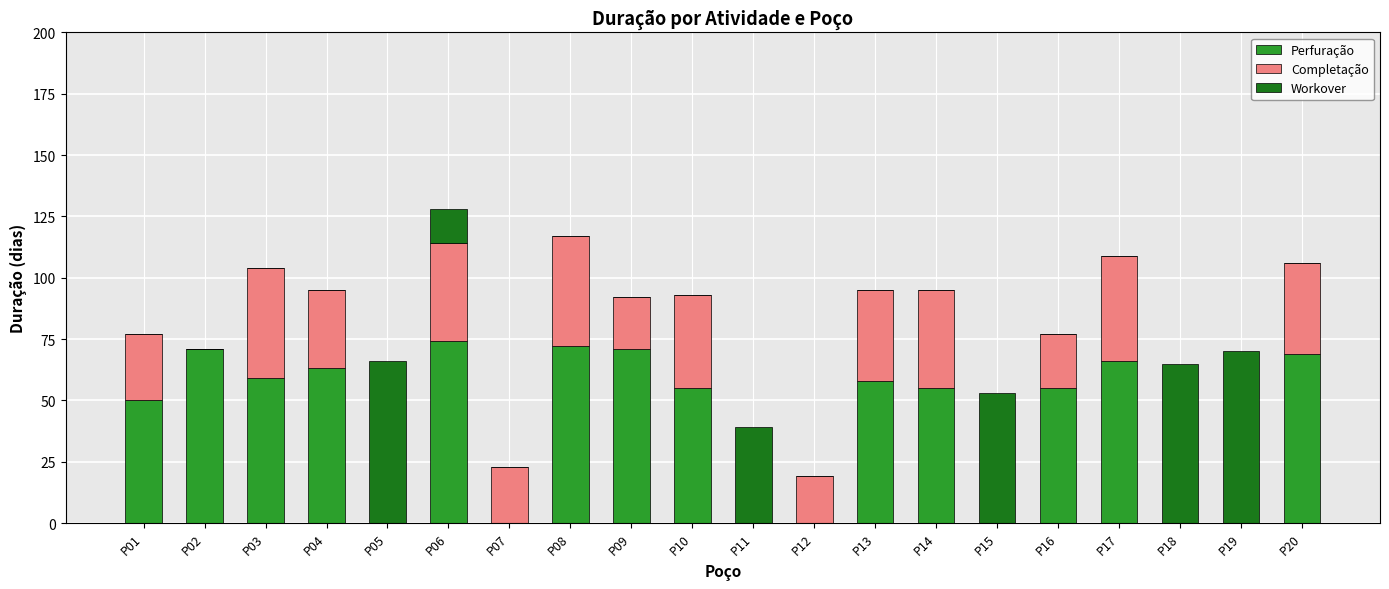

What is the sum of all Perfuração values?

818